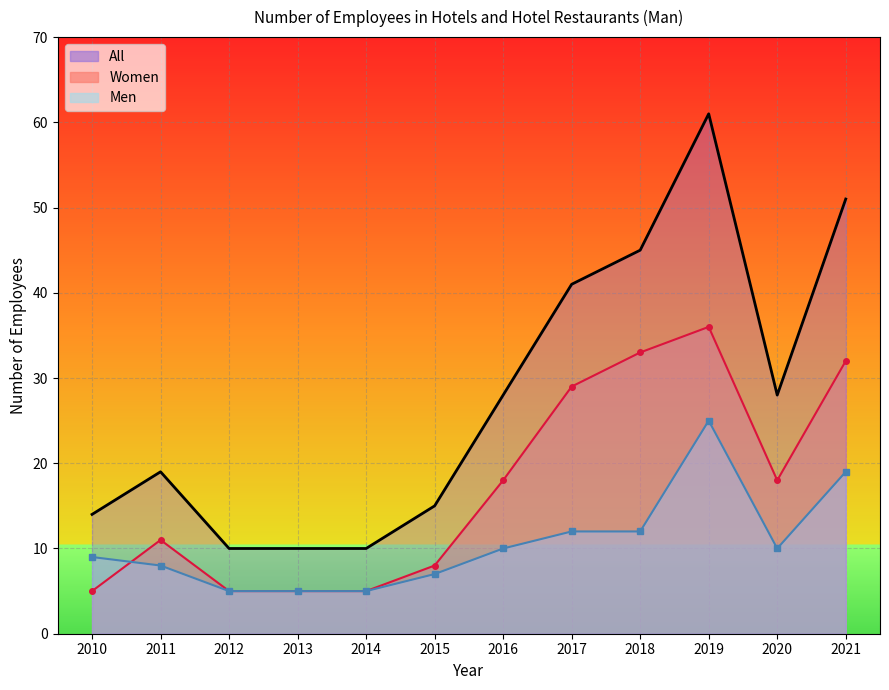

Between 2017 and 2012, which is larger?

2017